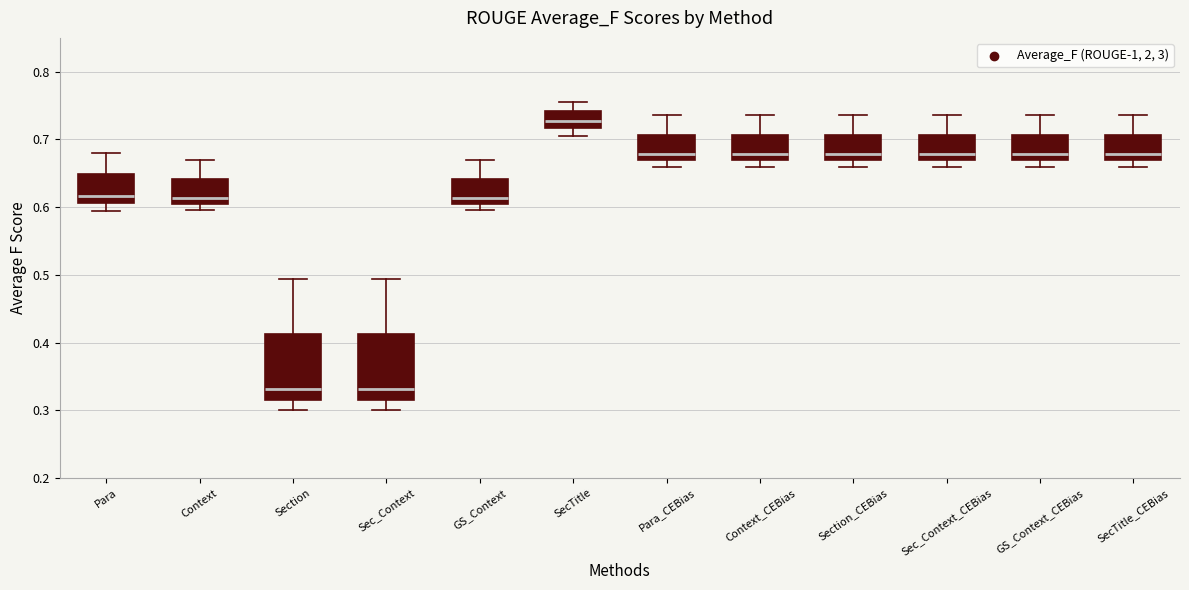

Where does the lower whisker of the box for Section end on the y-axis? The values are not printed on the chart, so give them approximately, as read against the axis.

0.30